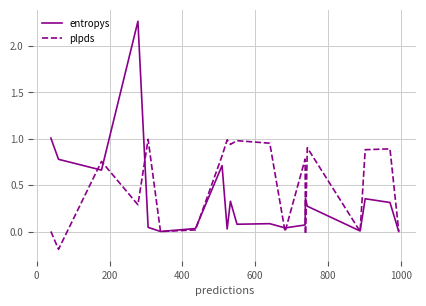

Rank the series by their maximum value, from lowest to highest.

plpds, entropys